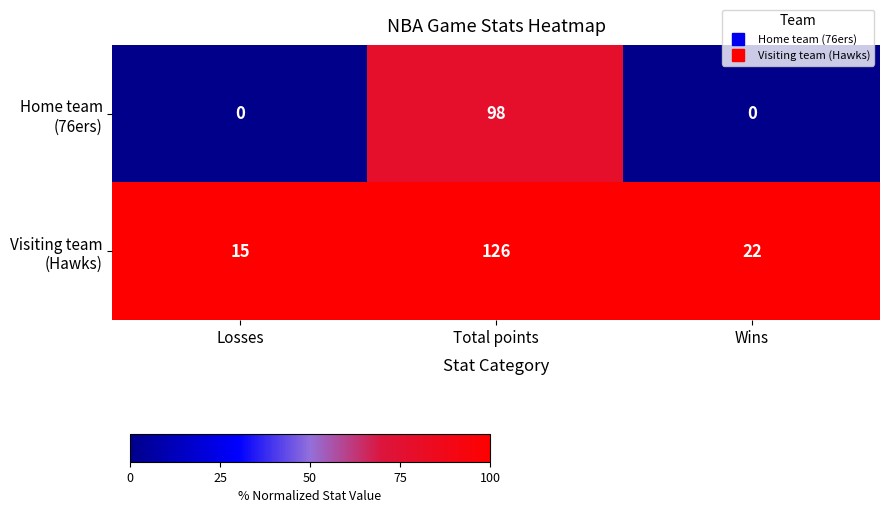

How many categories are shown in the chart?

3